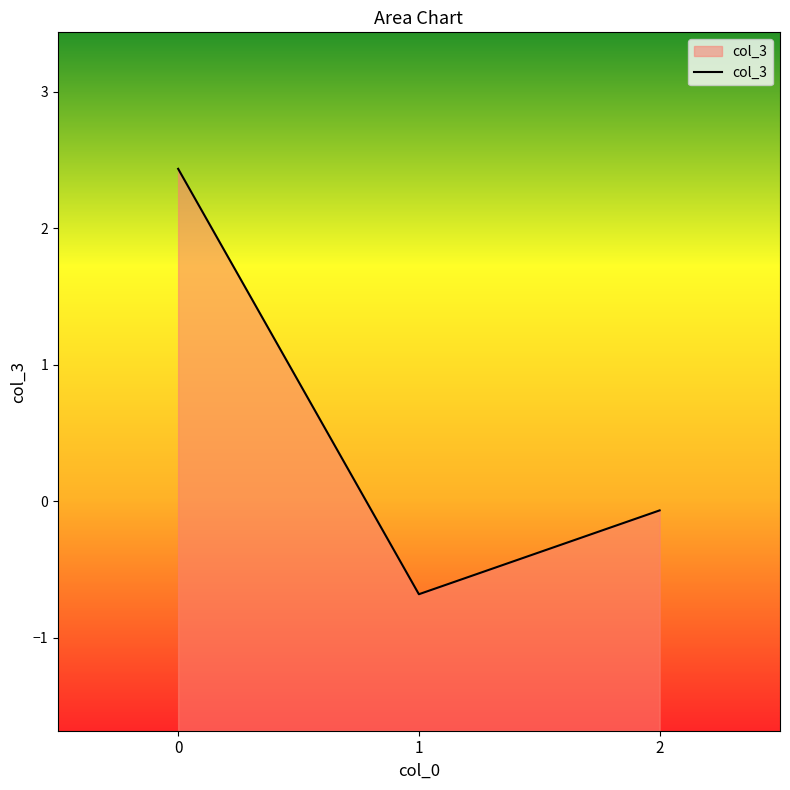

Rank the categories by value from lowest to highest.

1, 2, 0